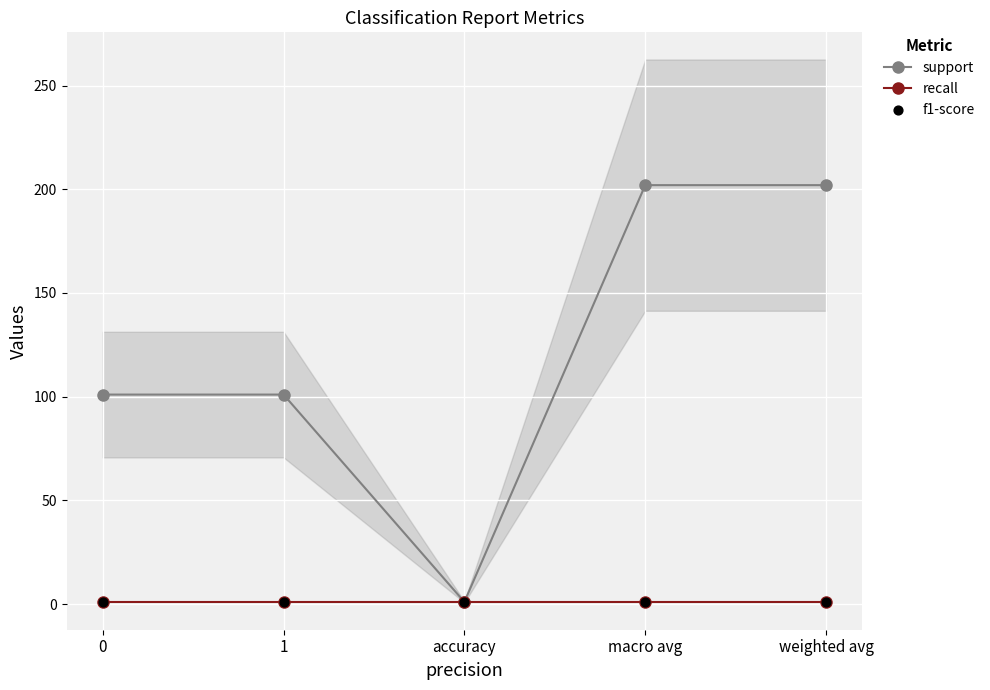

Is the value of support at 0 greater than the value of f1-score at 1?

Yes